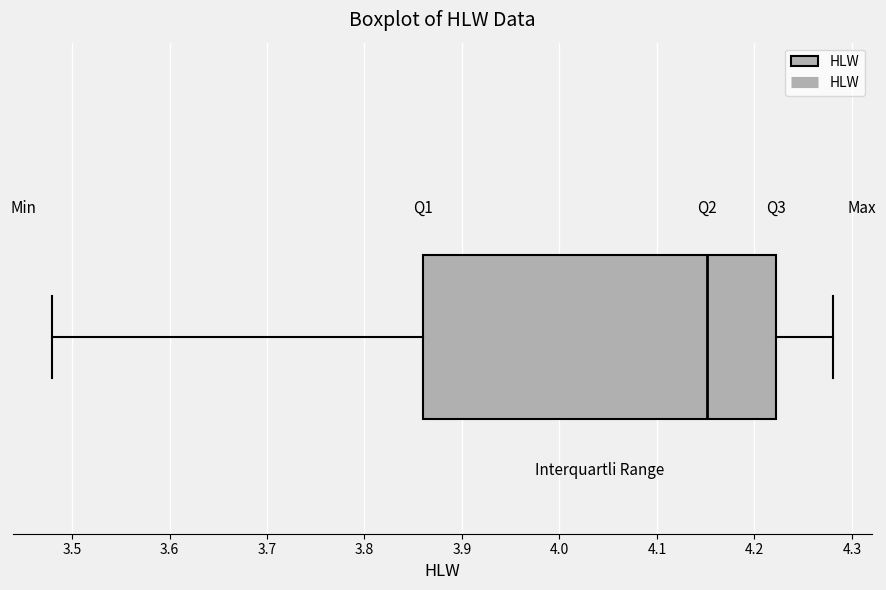

Where does the right whisker of the box end on the x-axis? The values are not printed on the chart, so give them approximately, as read against the axis.

4.28